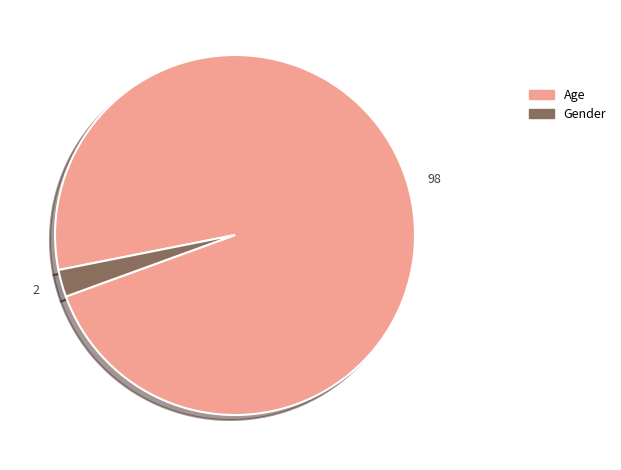

Rank the categories by value from highest to lowest.

Age, Gender